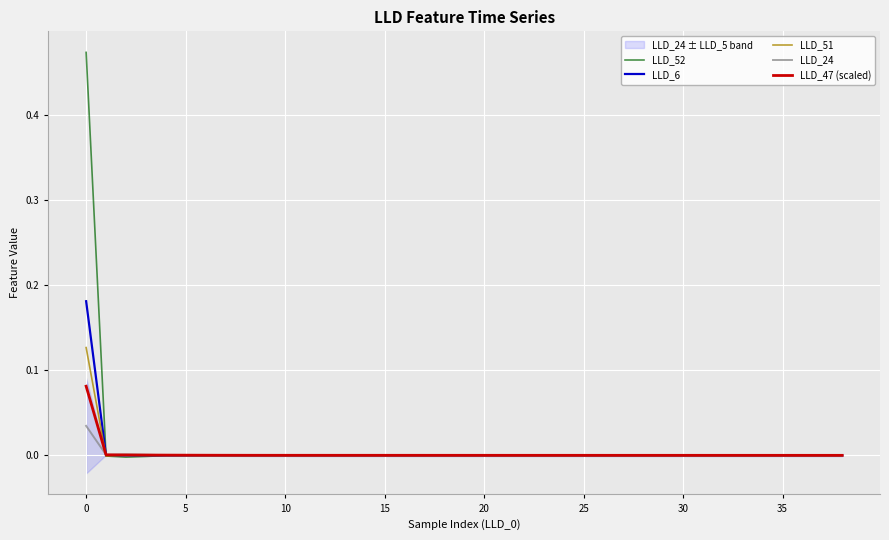

Reading right to left, transcribe all the data shown in this chart.

LLD_52: -0.0	-0.0	-0.0	-0.0	-0.0	-0.0	-0.0	-0.0	-0.0	-0.0	-0.0	-0.0	-0.0	-0.0	-0.0	-0.0	-0.0	-0.0	-0.0	-0.0	-0.0	-0.0	-0.0	-0.0	-0.0	-0.0	-0.0	-0.0	-0.0	-0.0	-0.0	-0.0	-0.0	-0.0	-0.0	-0.0	-0.0	-0.0	0.5
LLD_6: -0.0	-0.0	-0.0	-0.0	-0.0	-0.0	-0.0	-0.0	-0.0	-0.0	-0.0	-0.0	-0.0	-0.0	-0.0	-0.0	-0.0	-0.0	-0.0	-0.0	-0.0	-0.0	-0.0	-0.0	-0.0	-0.0	-0.0	-0.0	-0.0	-0.0	-0.0	-0.0	-0.0	-0.0	-0.0	0.0	0.0	0.0	0.2
LLD_51: 0.0	0.0	0.0	0.0	0.0	0.0	0.0	0.0	0.0	0.0	0.0	0.0	0.0	0.0	0.0	0.0	0.0	0.0	0.0	0.0	0.0	0.0	0.0	0.0	0.0	0.0	0.0	0.0	-0.0	-0.0	-0.0	-0.0	-0.0	-0.0	-0.0	0.0	0.0	-0.0	0.1
LLD_24: -0.0	-0.0	-0.0	-0.0	-0.0	-0.0	-0.0	-0.0	-0.0	-0.0	-0.0	-0.0	-0.0	-0.0	-0.0	-0.0	-0.0	-0.0	-0.0	-0.0	-0.0	-0.0	-0.0	-0.0	-0.0	-0.0	-0.0	-0.0	-0.0	-0.0	-0.0	-0.0	-0.0	-0.0	0.0	0.0	0.0	0.0	0.0
LLD_47 (scaled): 0.0	0.0	0.0	0.0	0.0	0.0	0.0	0.0	0.0	0.0	0.0	0.0	0.0	0.0	0.0	0.0	0.0	0.0	0.0	0.0	0.0	0.0	0.0	0.0	0.0	0.0	0.0	0.0	0.0	0.0	0.0	0.0	0.0	0.0	0.0	0.0	0.0	0.0	0.1